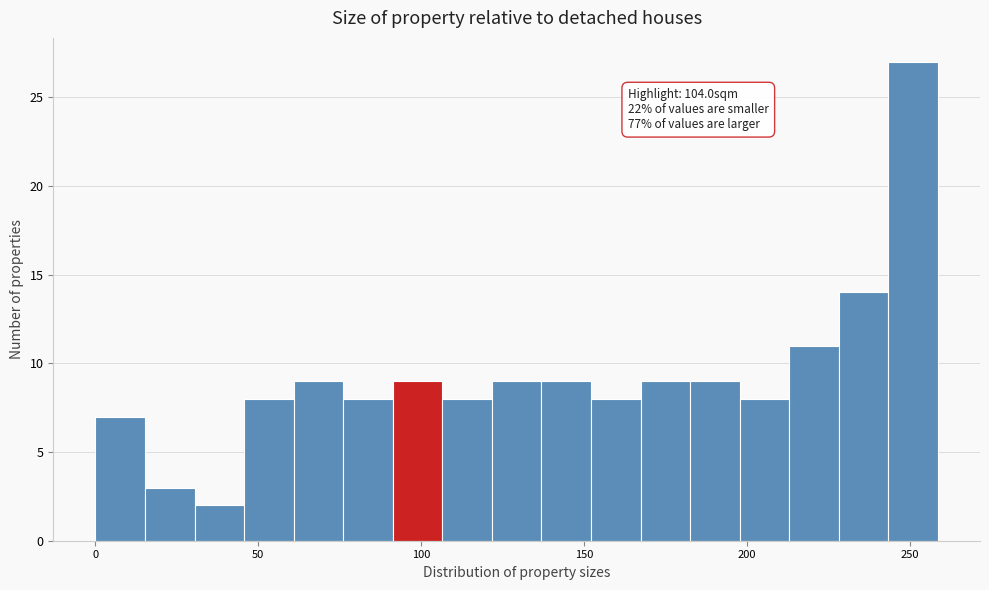

Read against the x-axis, roughly where is the centre of the tallest bar?

250